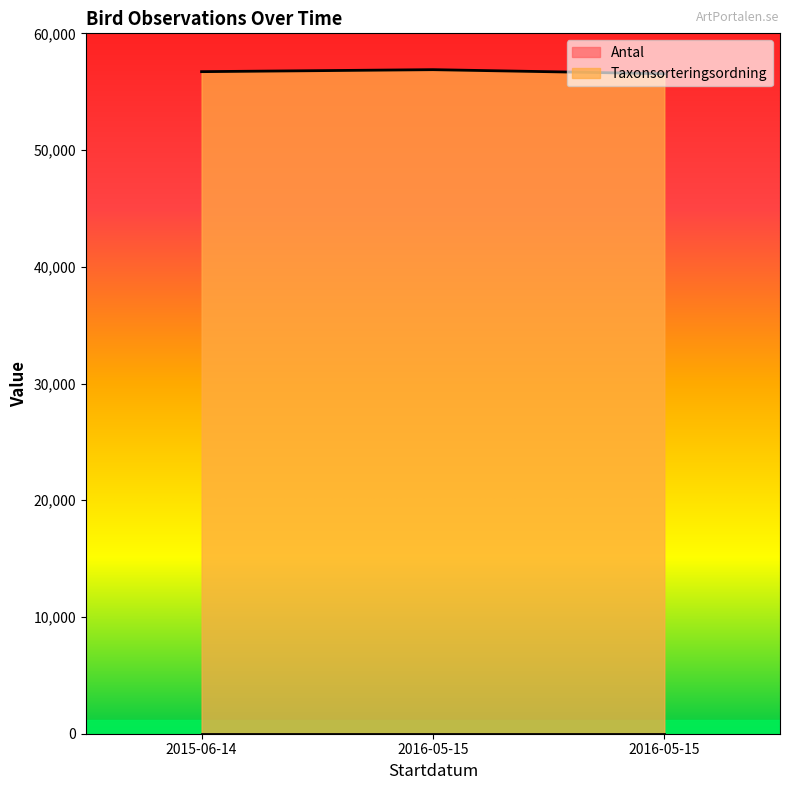

What is the maximum value shown in the chart?

56887